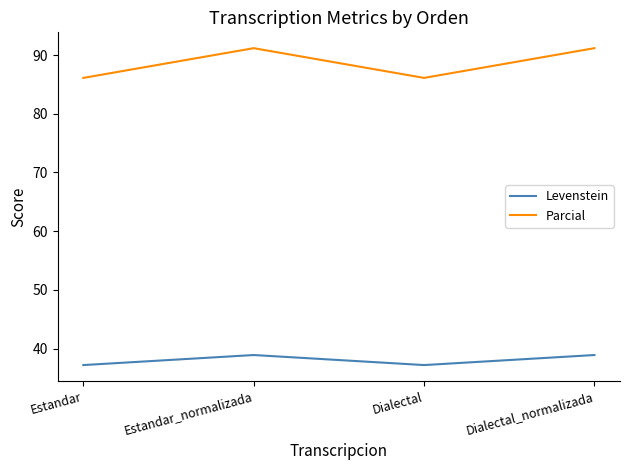

At which label does Levenstein first exceed 38?

Estandar_normalizada